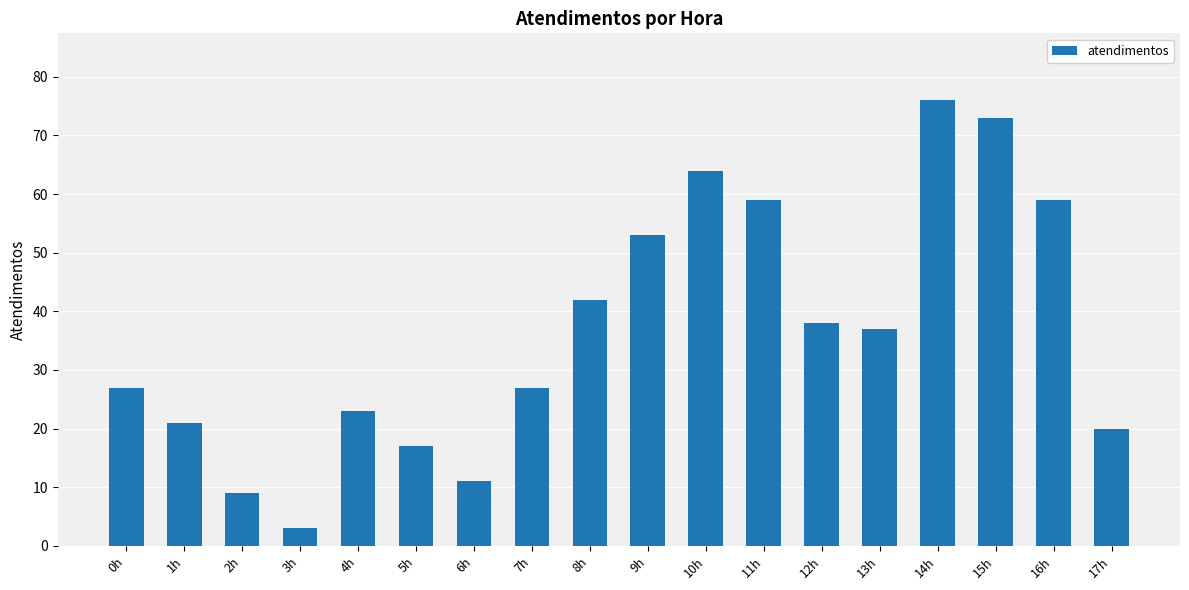

What is the difference between the maximum and minimum values?

73